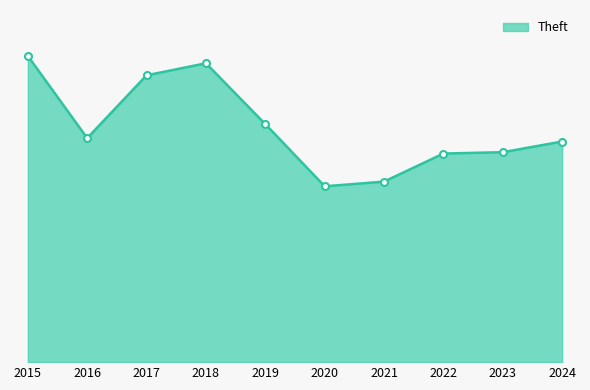

Which has a higher value, 2018 or 2015?

2015